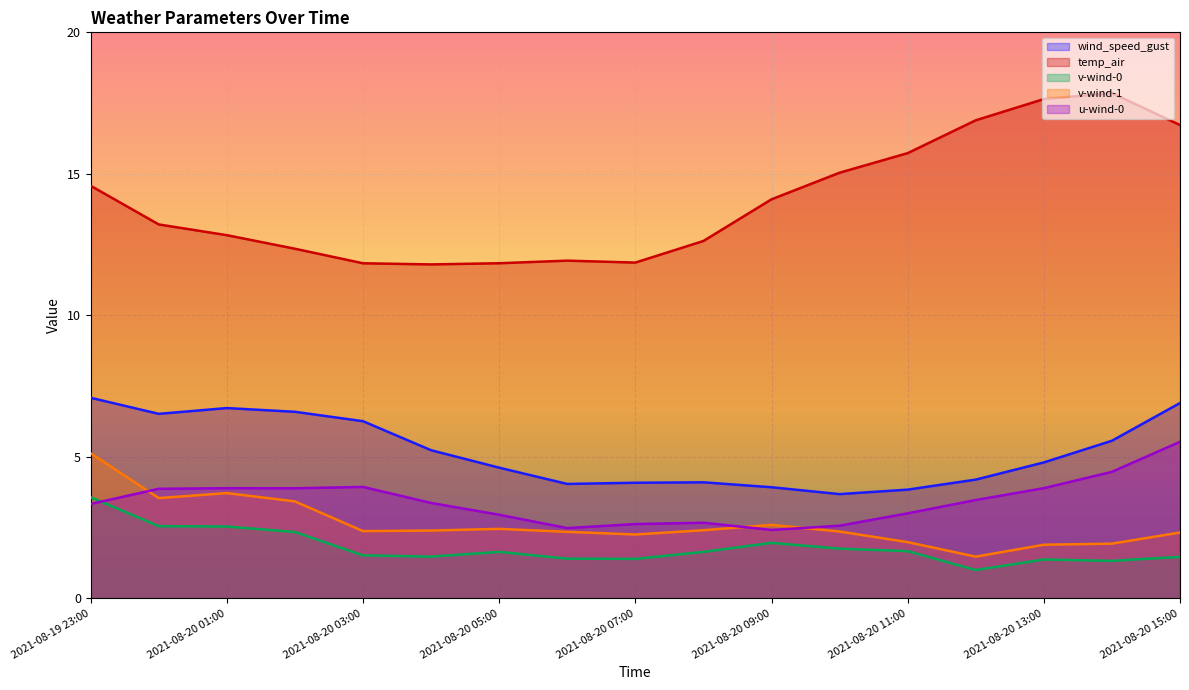

How many values in the v-wind-1 series exceed 2?

13